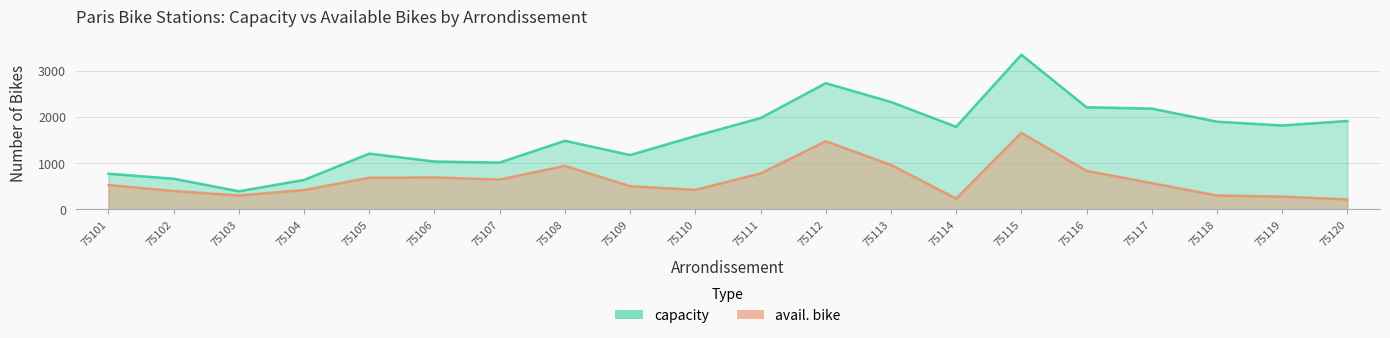

True or false: avail. bike and capacity cross at least once.

False